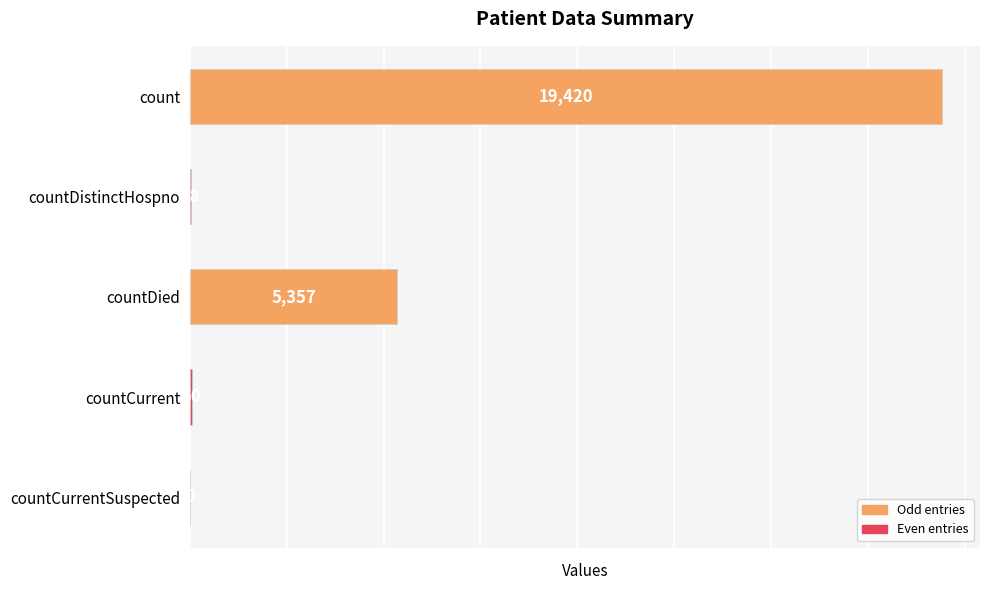

Reading top to bottom, transcribe all the data shown in this chart.

count=19420	countDistinctHospno=38	countDied=5357	countCurrent=60	countCurrentSuspected=0